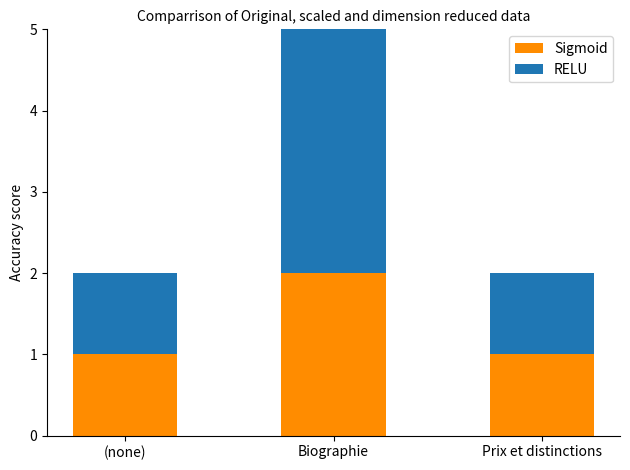

Is it true that Sigmoid equals 2 at Biographie?

True